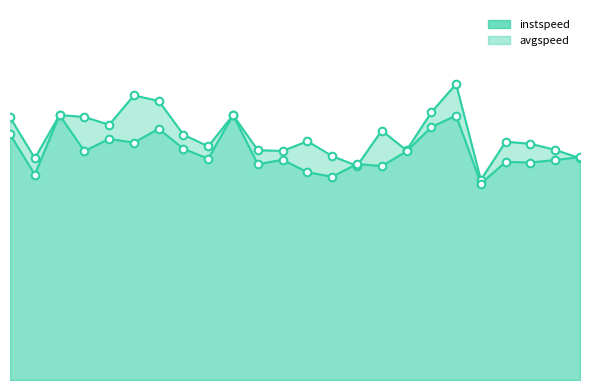

What are all the series names shown in the legend?

instspeed, avgspeed